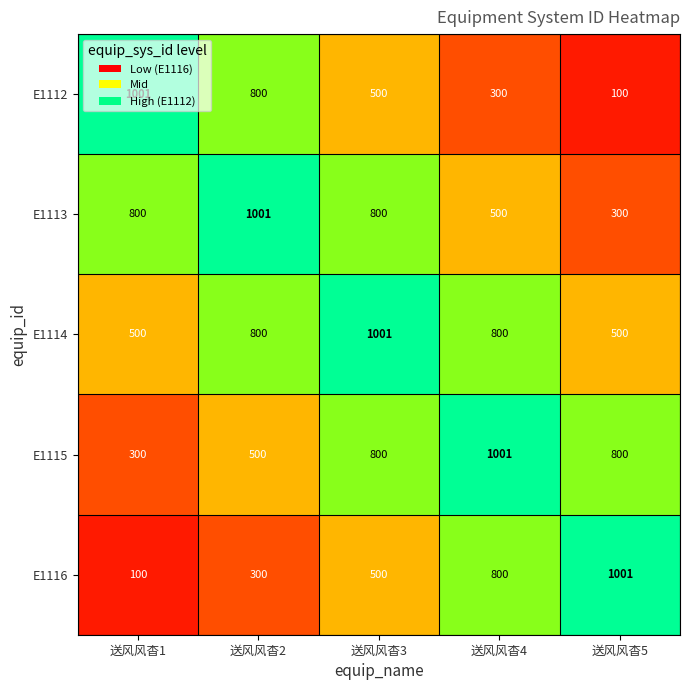

How many series are shown in this chart?

5